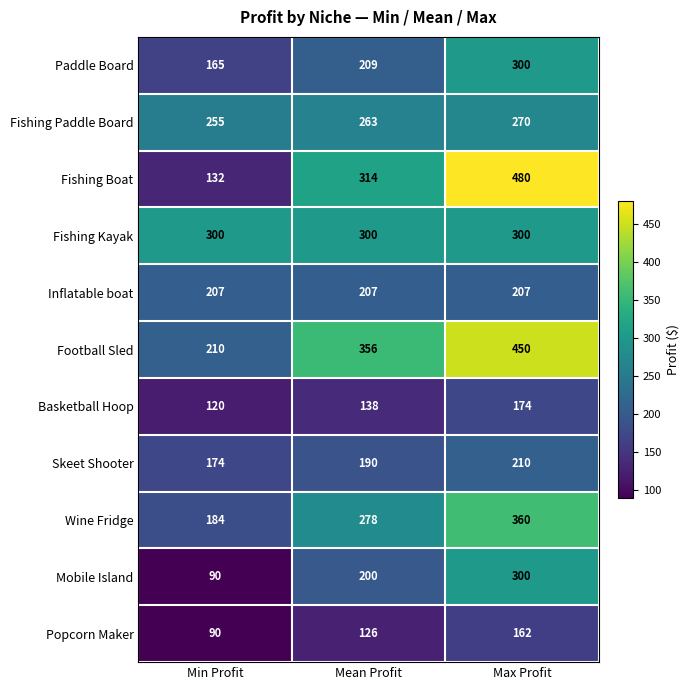

Where is Popcorn Maker nearest to the value 126?

Mean Profit